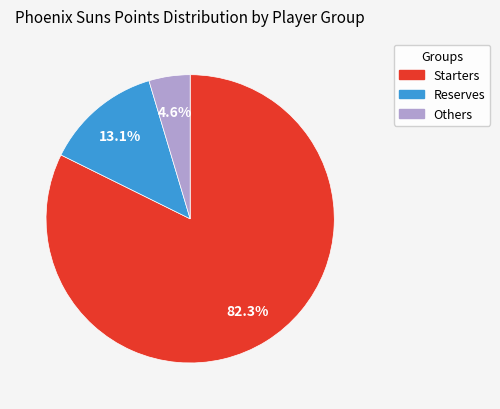

Does any single category account for the majority?

Yes